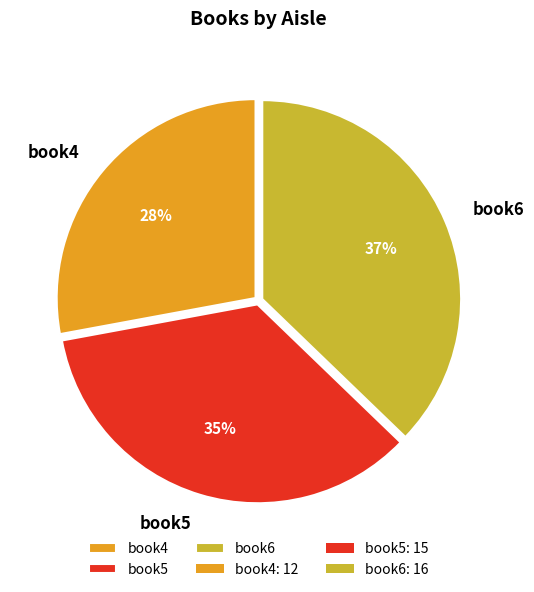

True or false: book4 accounts for 28% of the total.

True